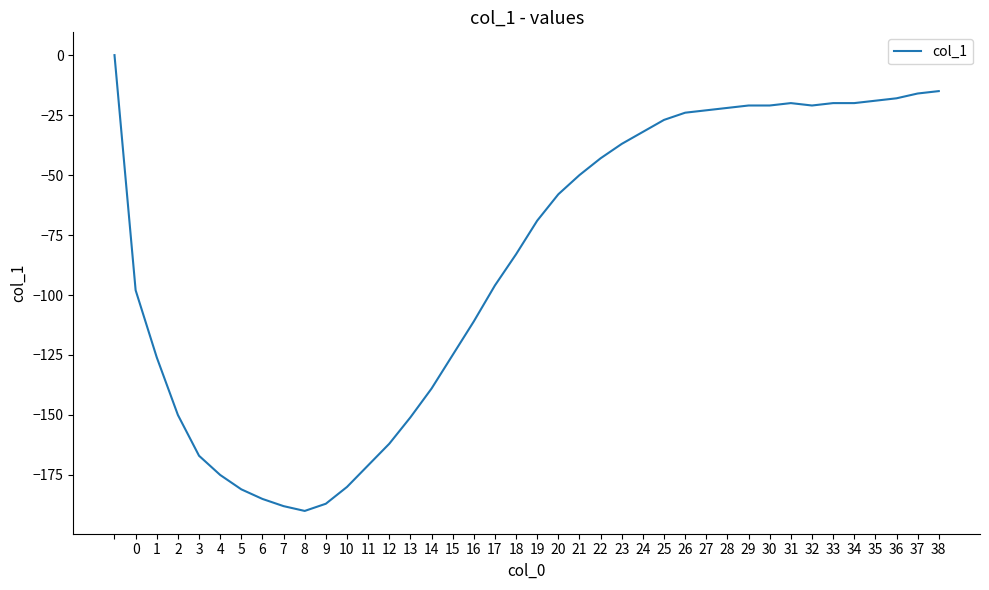

Reading left to right, what are all the values shown in this chart?

0	-98	-126	-150	-167	-175	-181	-185	-188	-190	-187	-180	-171	-162	-151	-139	-125	-111	-96	-83	-69	-58	-50	-43	-37	-32	-27	-24	-23	-22	-21	-21	-20	-21	-20	-20	-19	-18	-16	-15